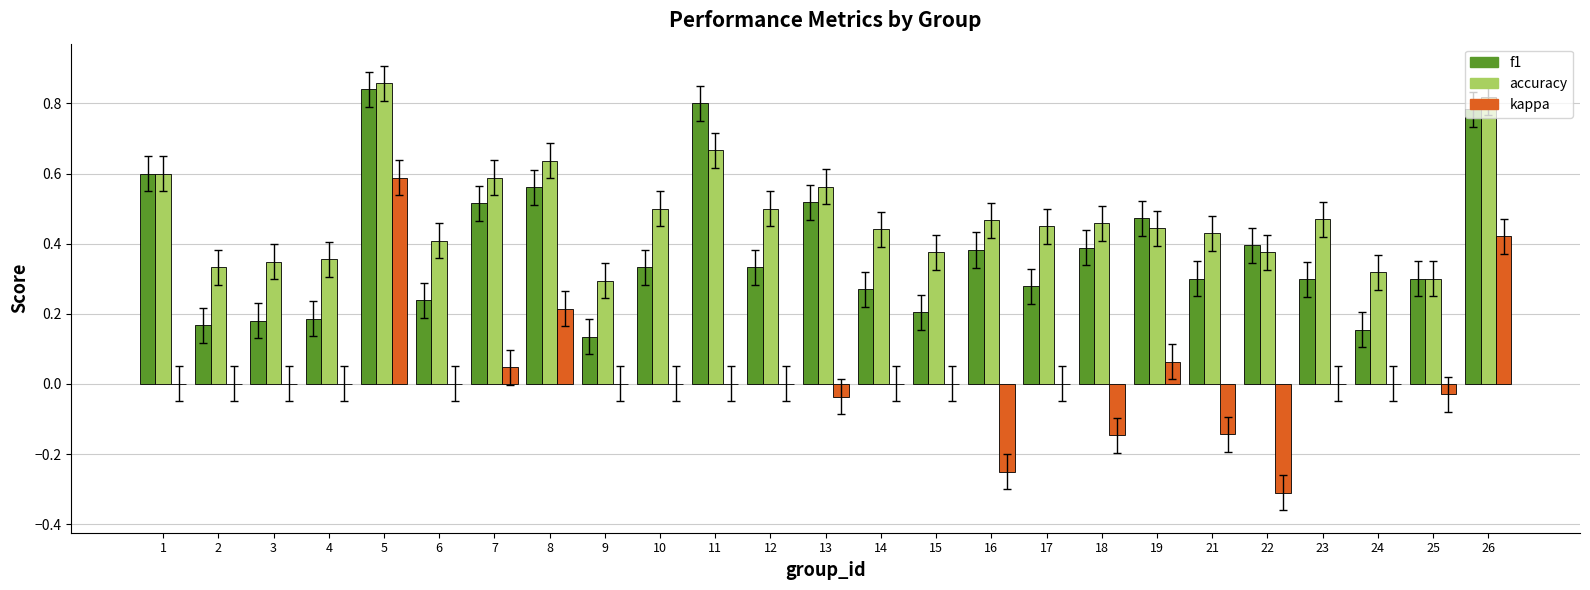

Is the value of accuracy at 17 greater than the value of f1 at 1?

No